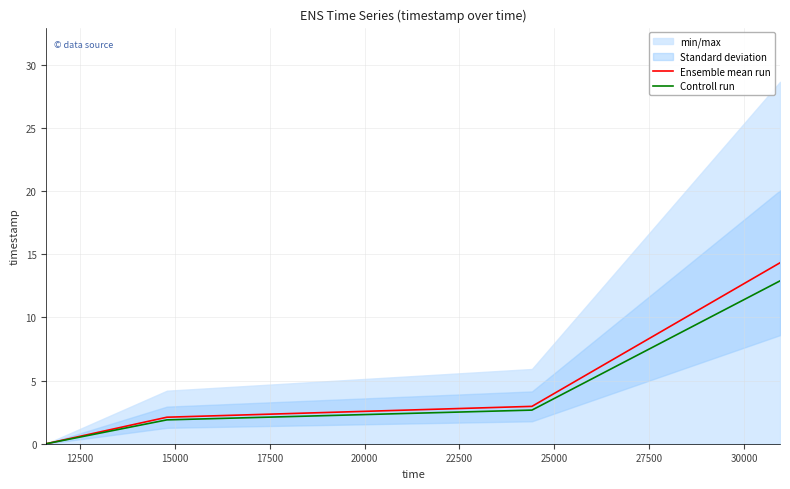

At how many categories does at least one series exceed 9?

1